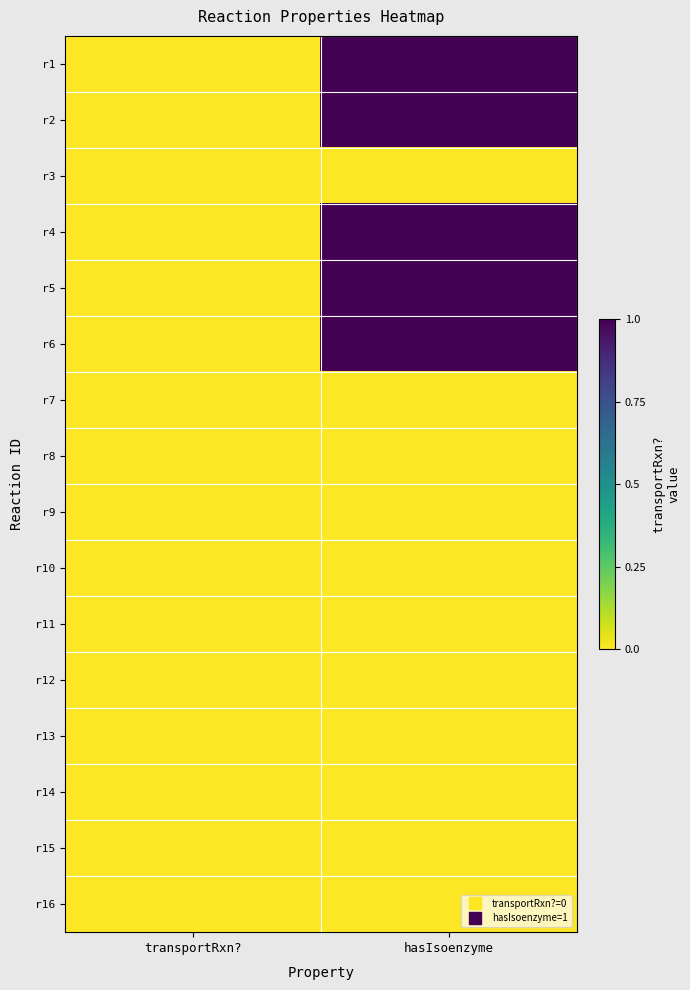

Count the number of categories in the chart.

2